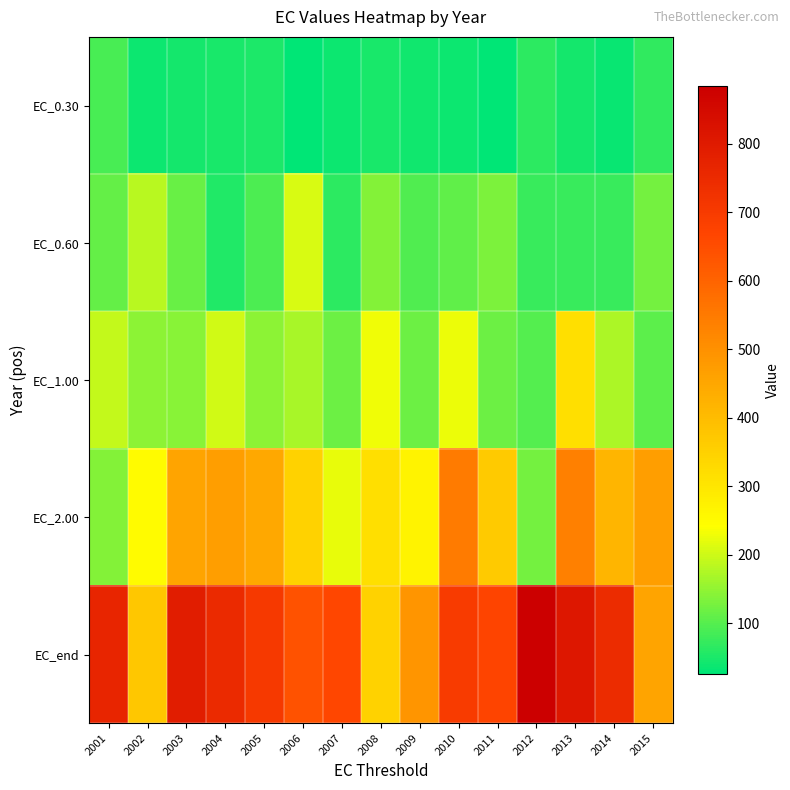

Which has a higher value, 2006 or 2004?

2004